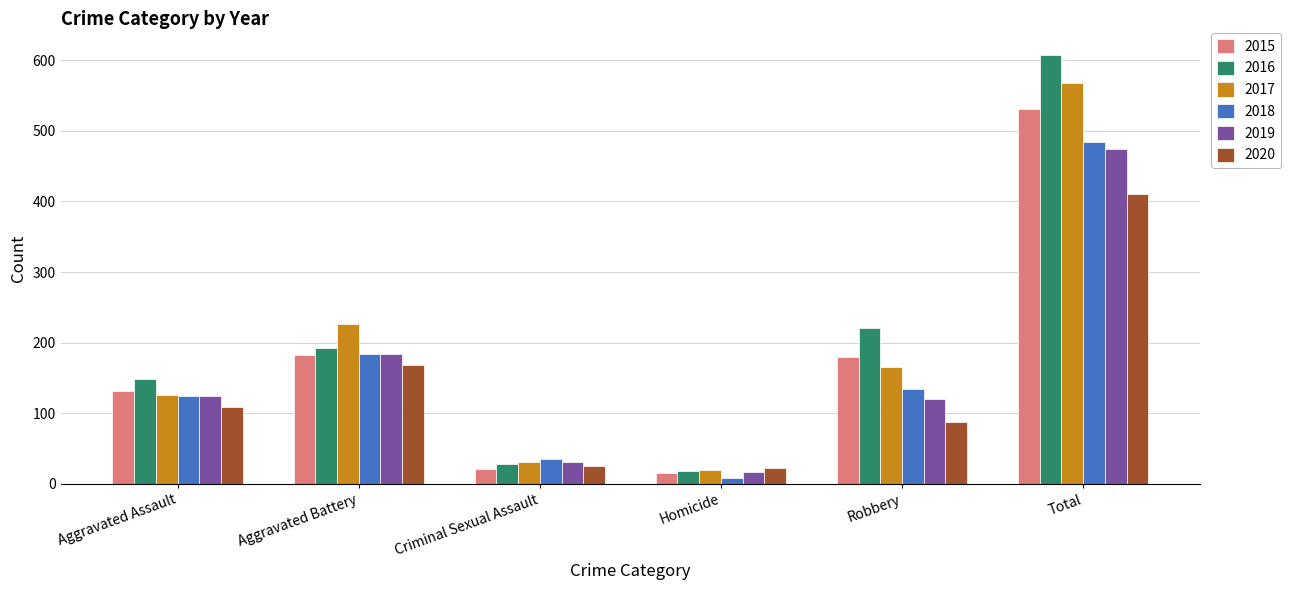

What are all the series names shown in the legend?

2015, 2016, 2017, 2018, 2019, 2020